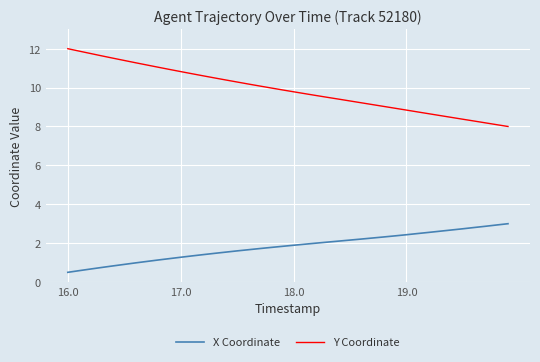

Rank the series by their maximum value, from lowest to highest.

X Coordinate, Y Coordinate